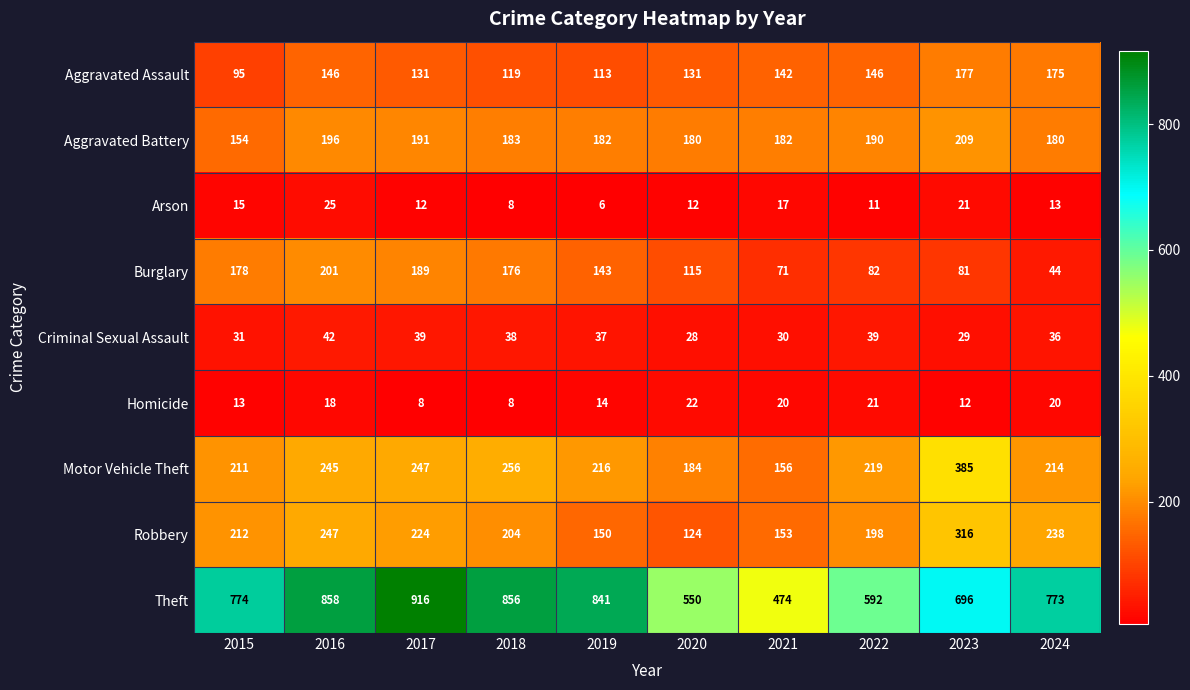

The Aggravated Assault series shows 45 at 2022. True or false?

False